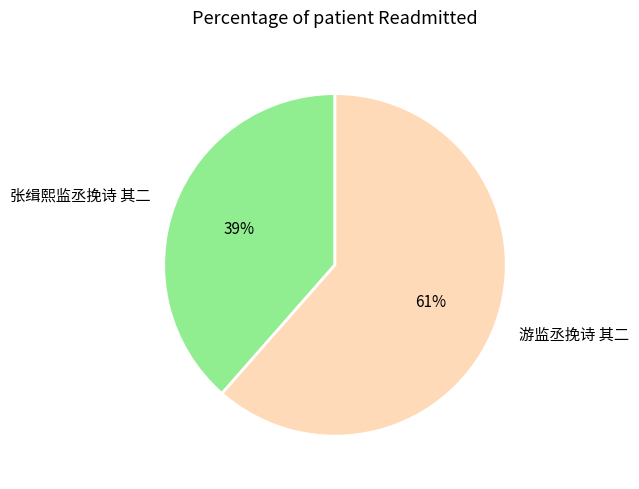

To the nearest percent, what portion does 游监丞挽诗 其二 represent?

61%